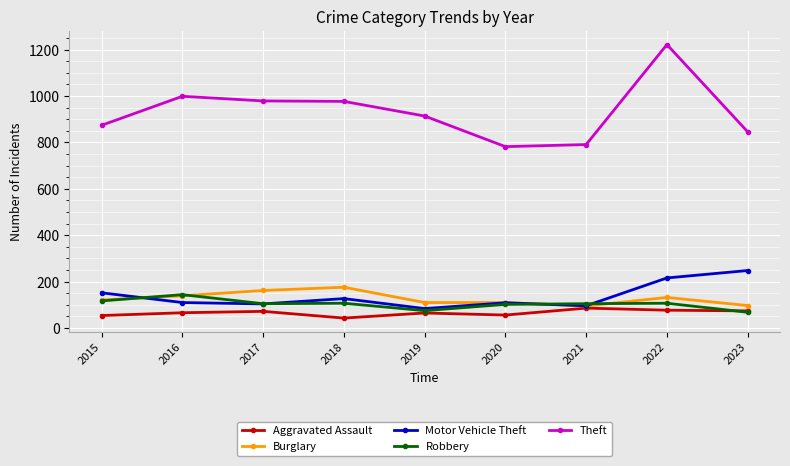

What is the smallest value displayed?

43